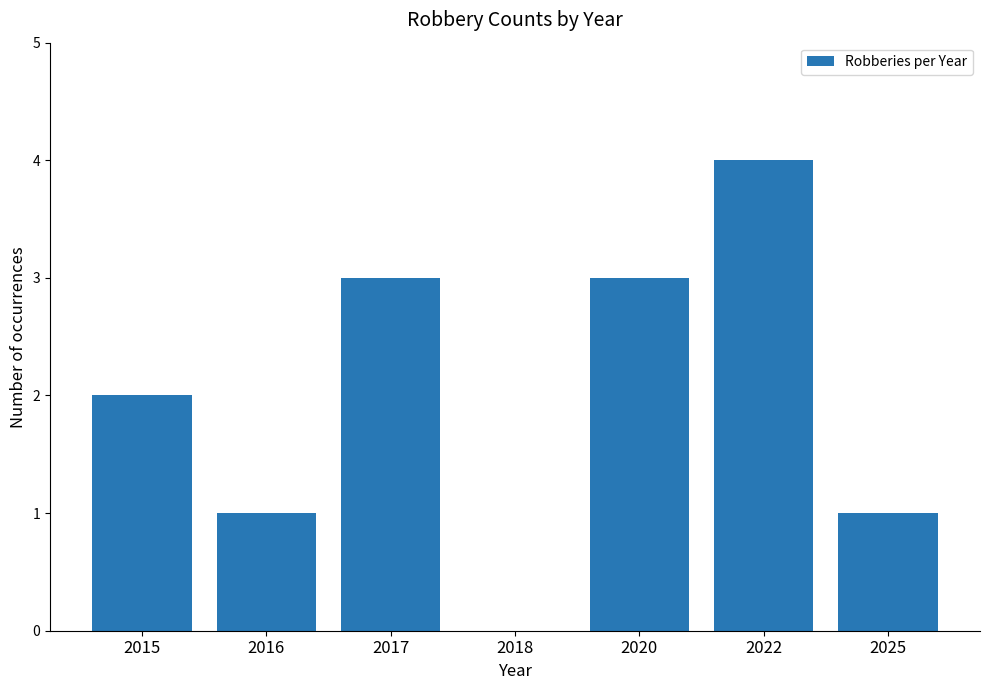

What is the sum of the values at 2022 and 2015?

6